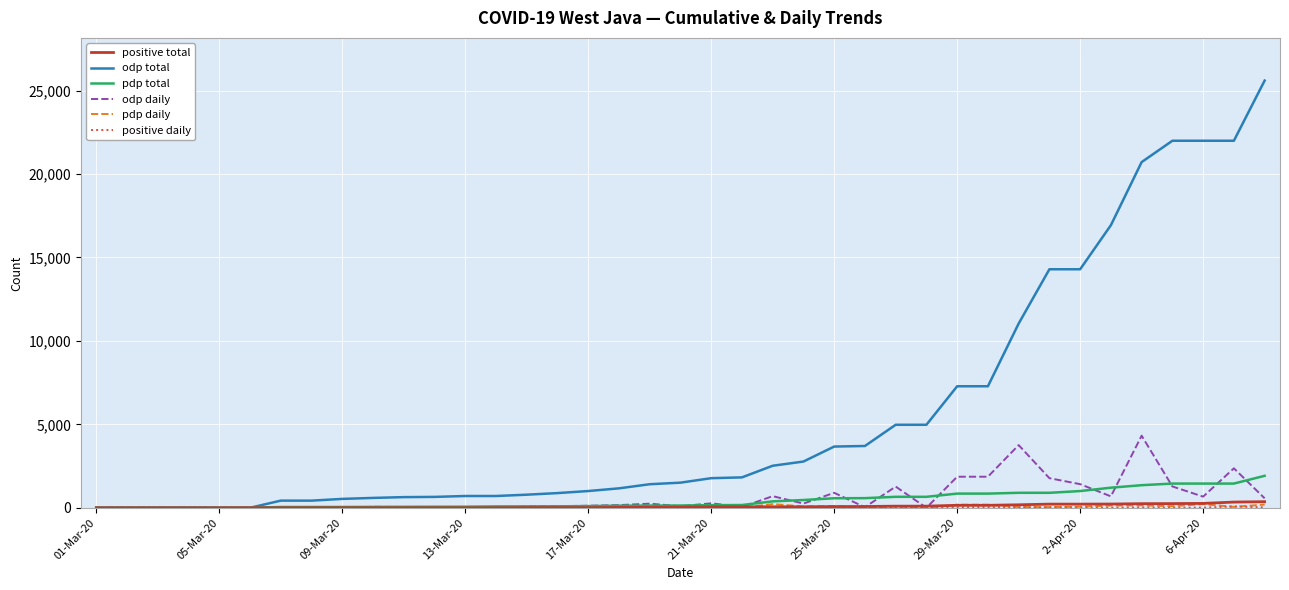

How many lines are shown in the chart?

6